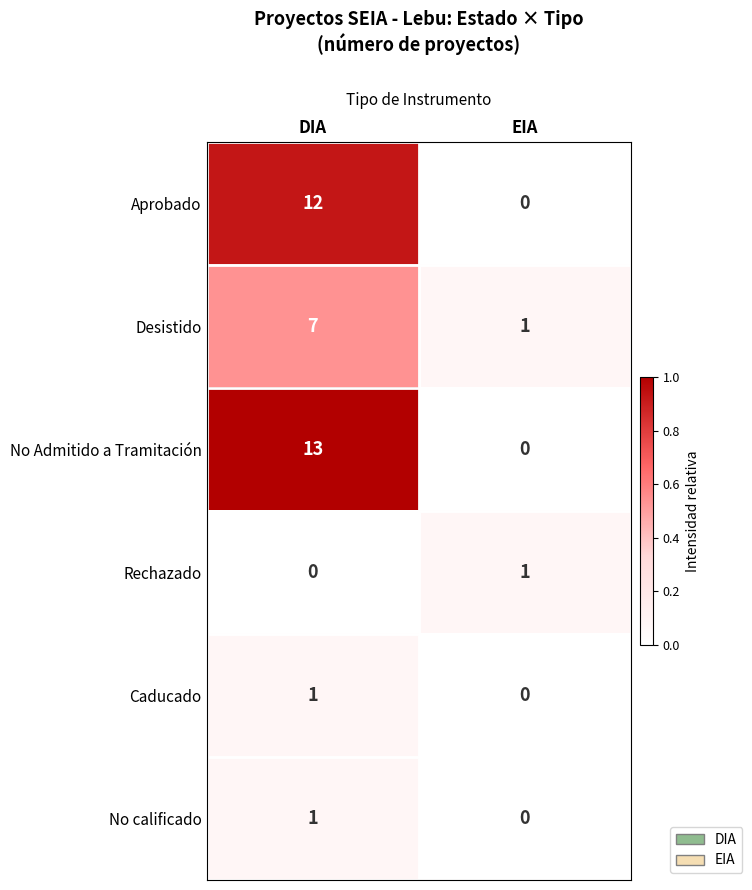

Reading left to right, what are all the values shown in this chart?

Aprobado: 12	0
Desistido: 7	1
No Admitido a Tramitación: 13	0
Rechazado: 0	1
Caducado: 1	0
No calificado: 1	0